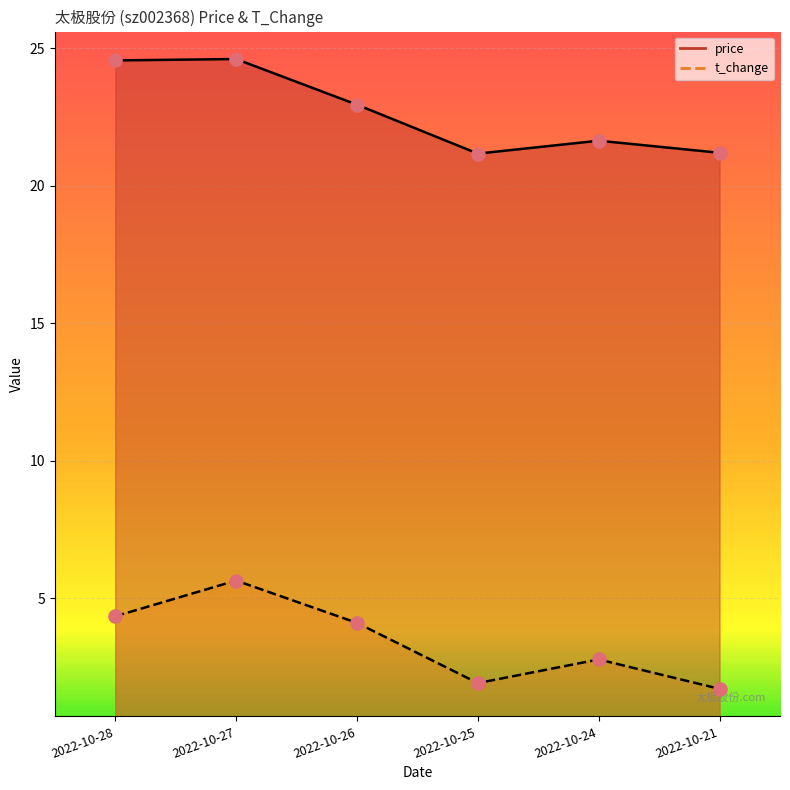

What is the total value across all series at 2022-10-21?

22.9